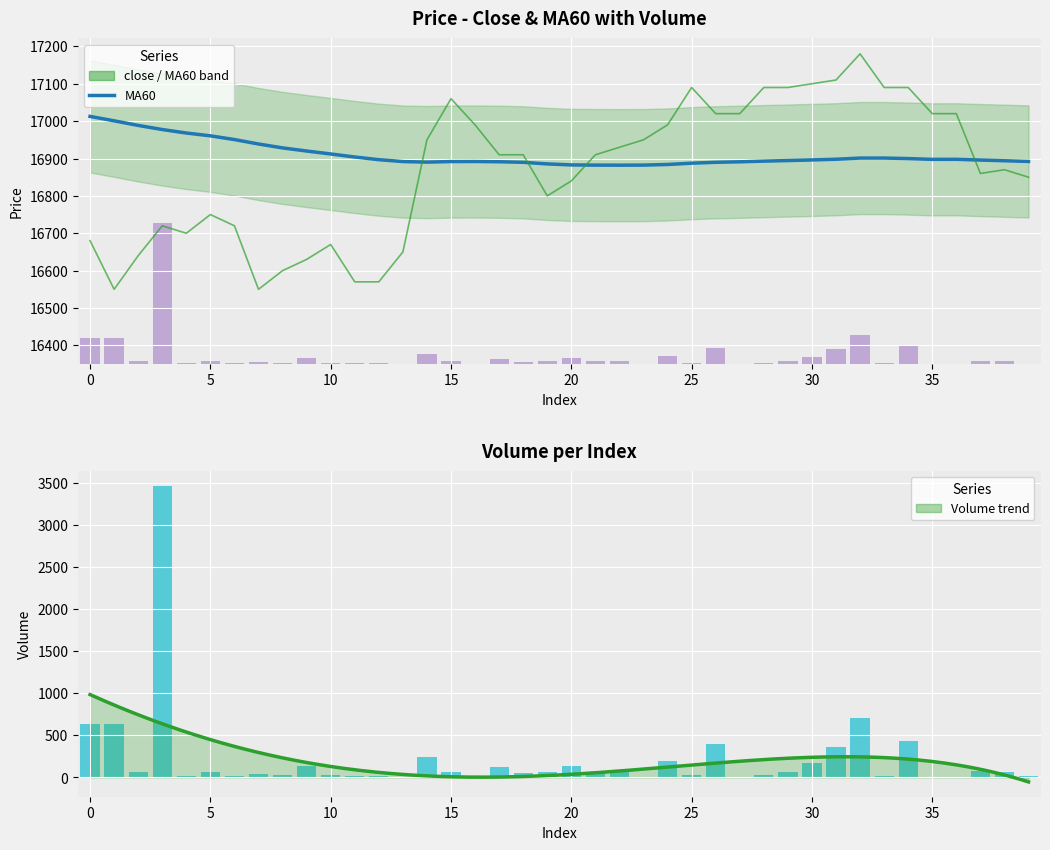

How many bars are there in total?

80